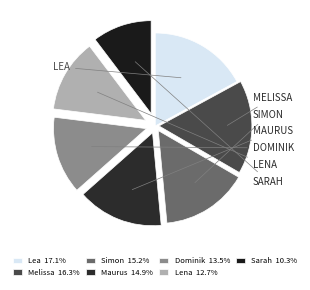

The Lena slice represents 13% of the pie. True or false?

True